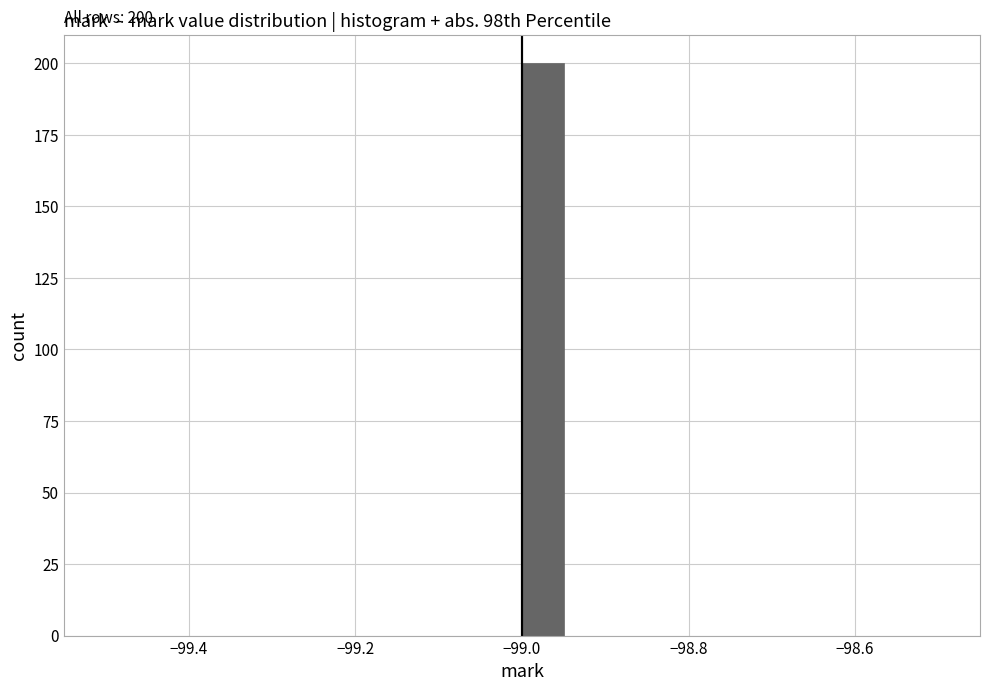

Around what value on the x-axis is the tallest bar? Give the approximate position of its centre, as read against the axis.

-98.98